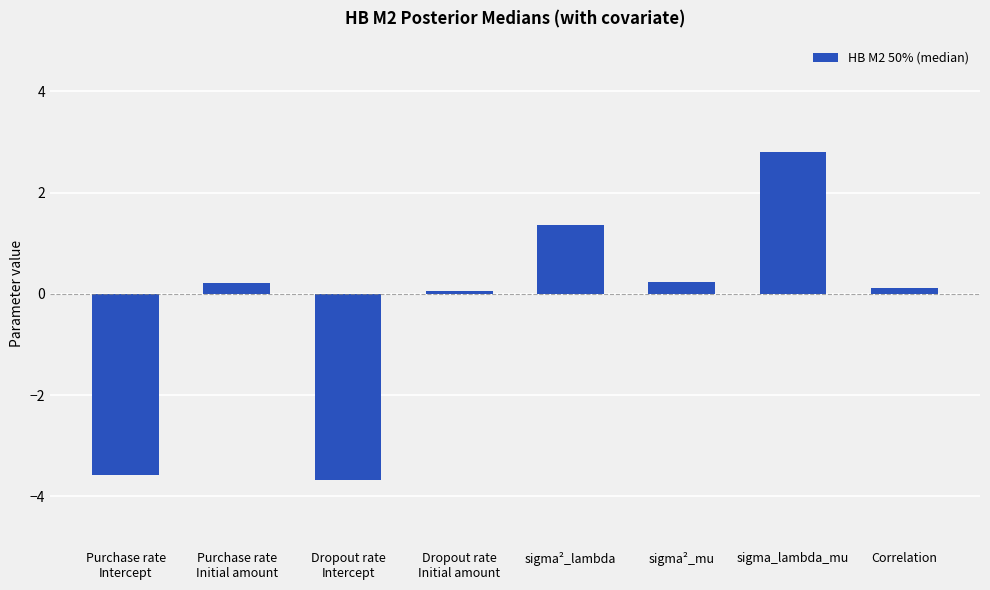

Reading left to right, transcribe all the data shown in this chart.

-3.6	0.2	-3.7	0.1	1.4	0.2	2.8	0.1